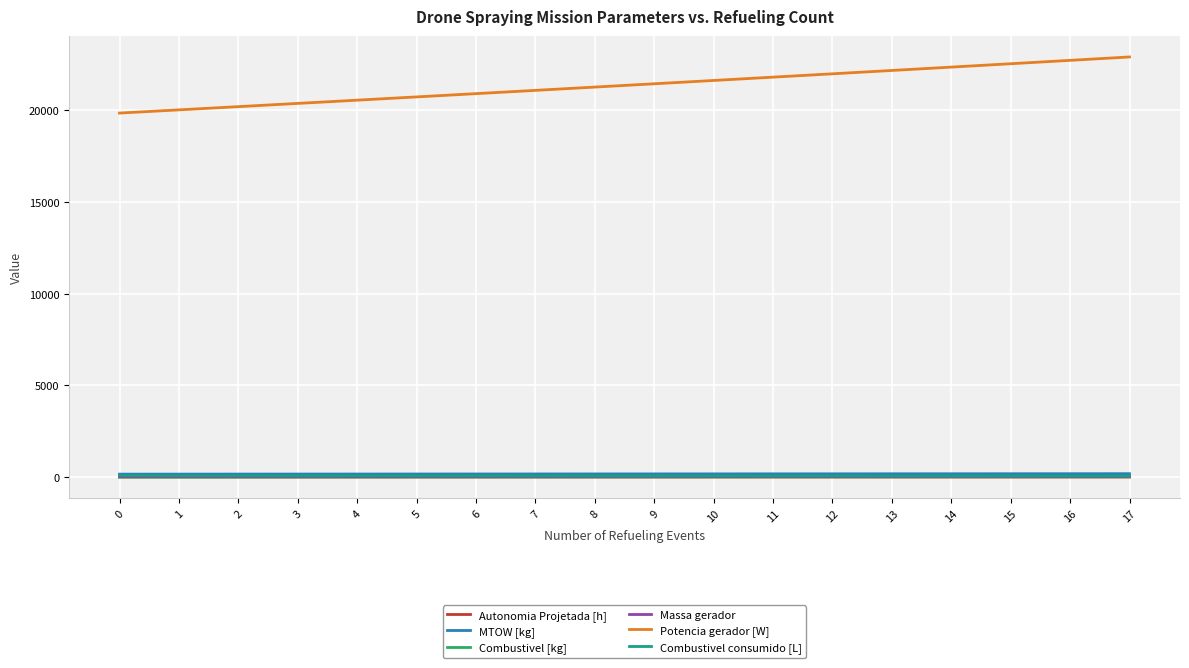

True or false: Autonomia Projetada [h] and Massa gerador cross at least once.

False